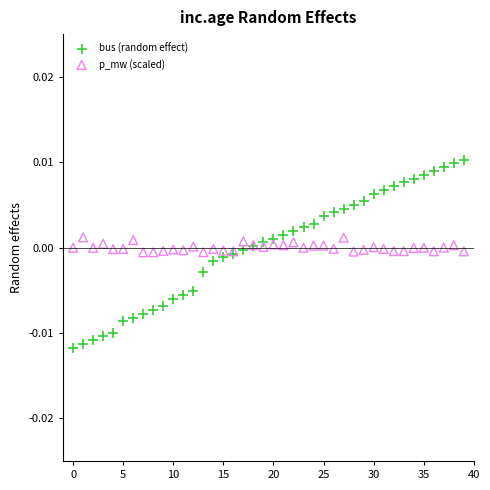

What are all the series names shown in the legend?

bus (random effect), p_mw (scaled)